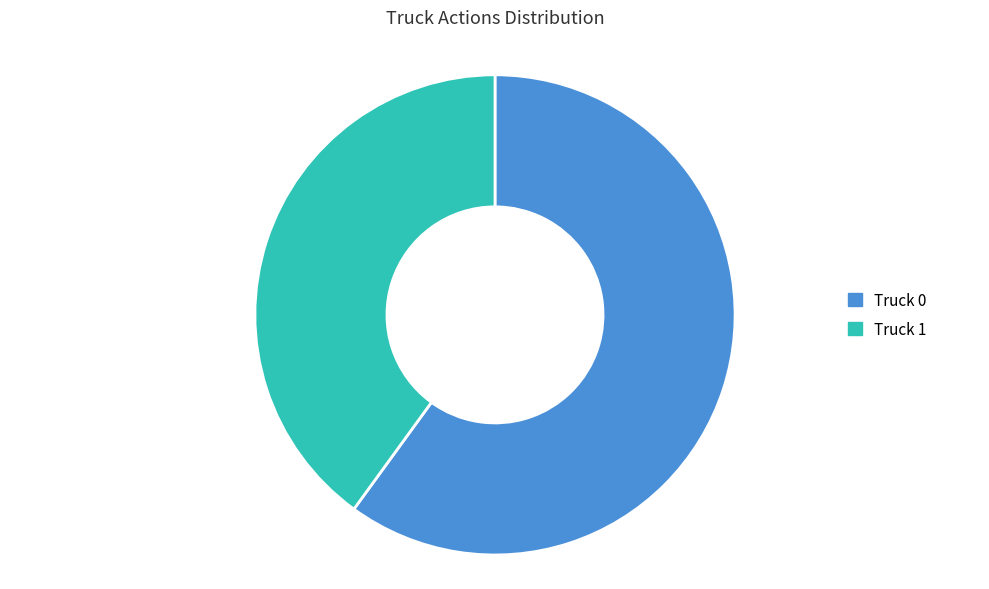

Is the sum of Truck 1 and Truck 0 greater than half?

Yes